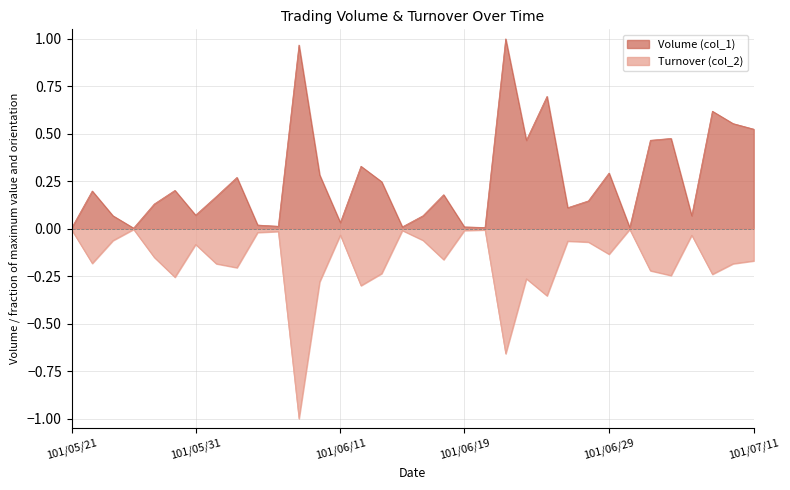

What value does the Volume (col_1) series have at 101/07/11?

0.5